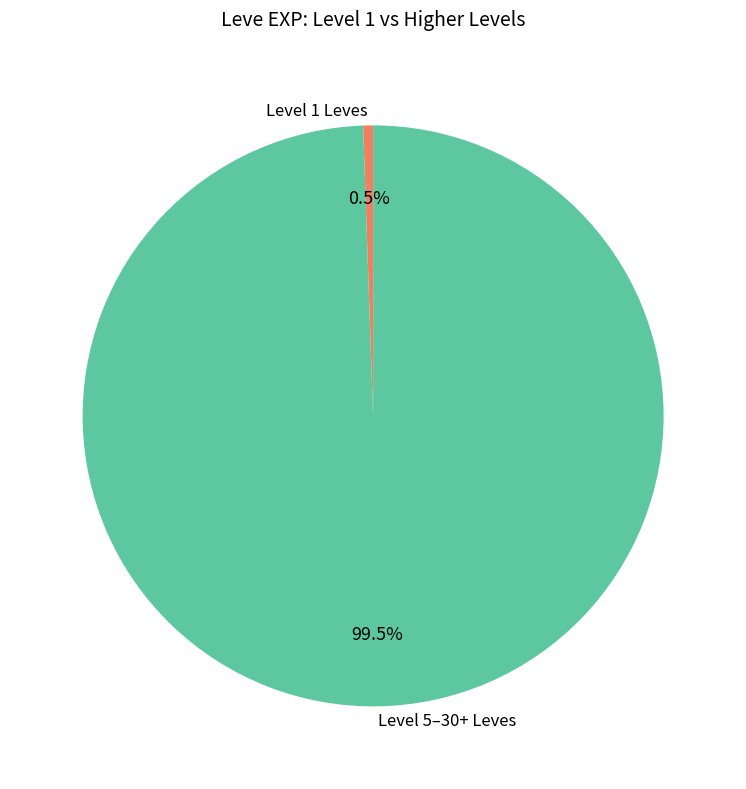

Is there any slice that represents more than half of the pie?

Yes